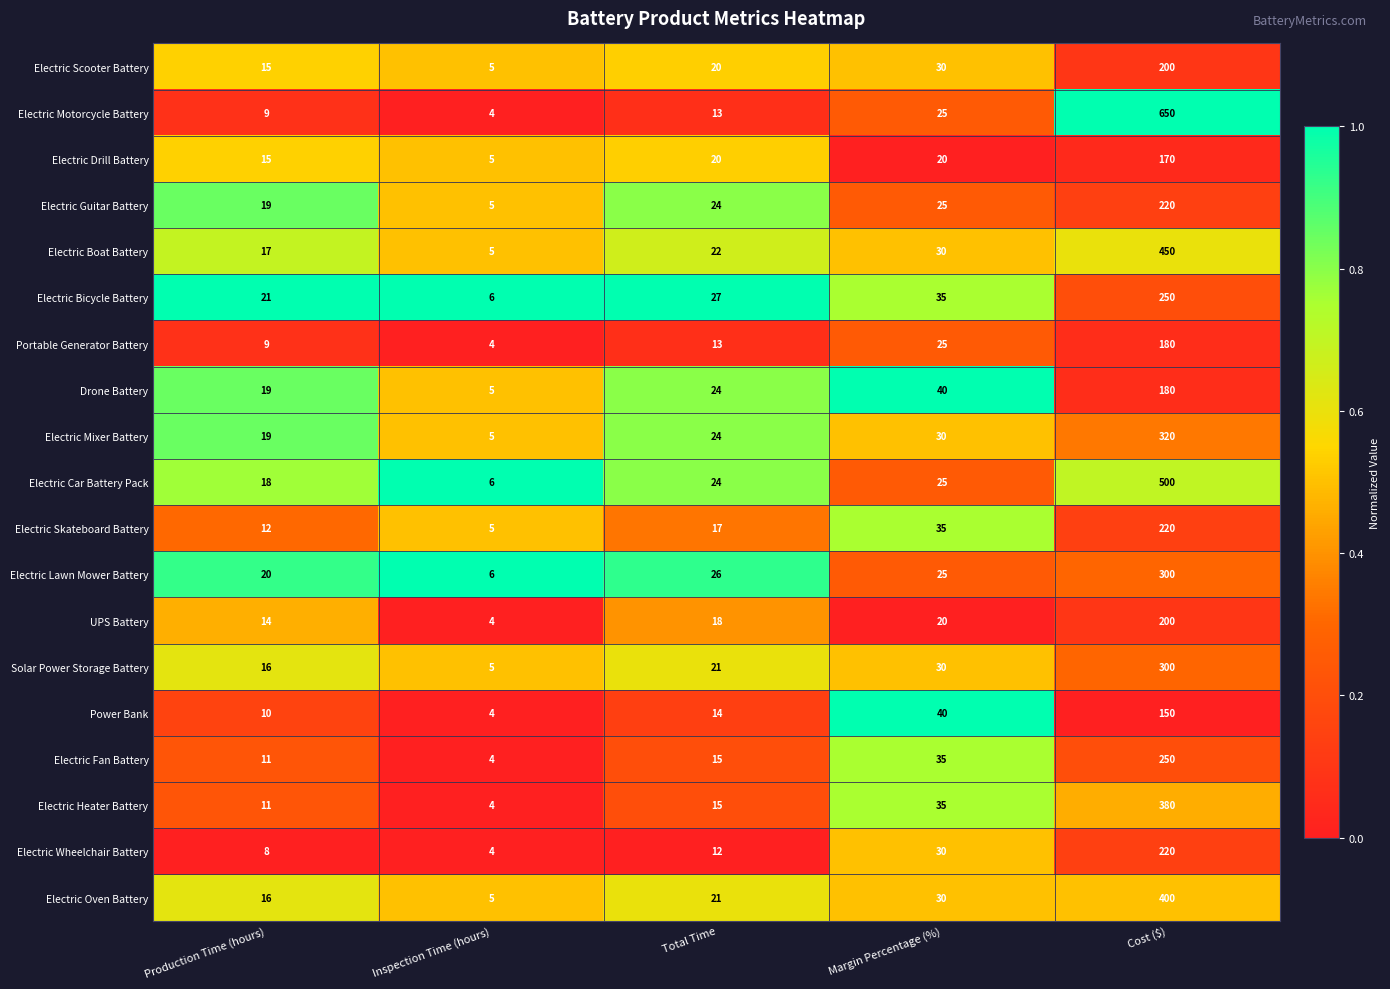

List the labels in order of Electric Oven Battery value, smallest first.

Inspection Time (hours), Production Time (hours), Total Time, Margin Percentage (%), Cost ($)